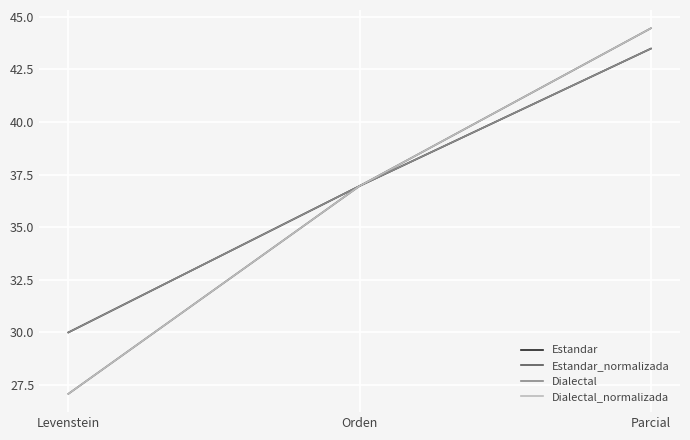

Does the chart have visible grid lines?

Yes